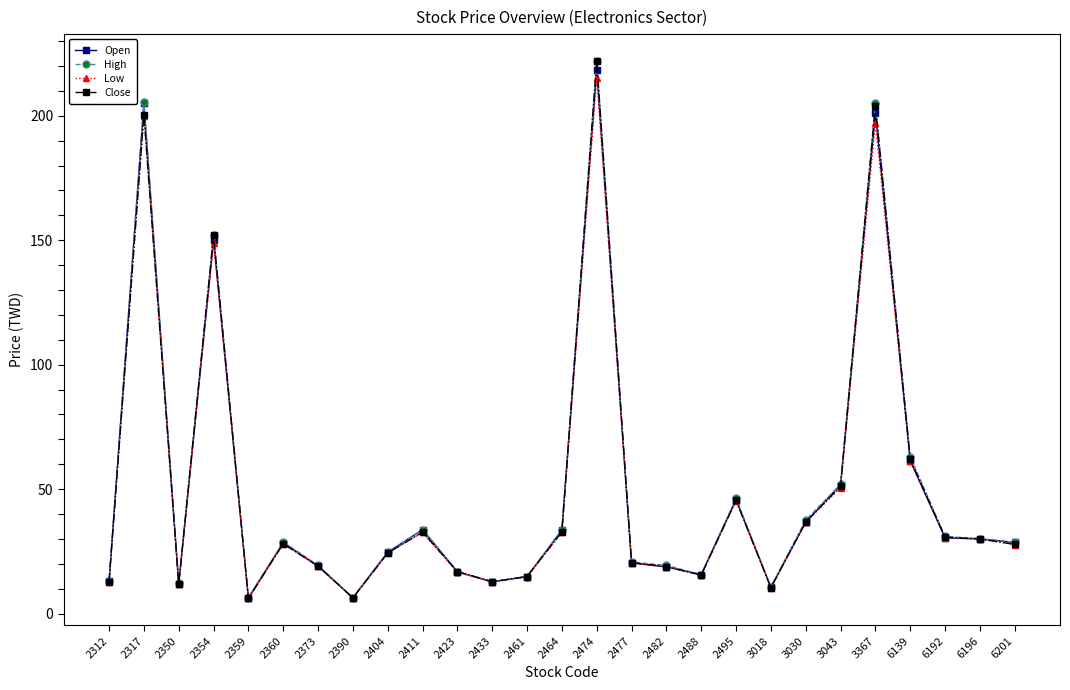

What is the sum of all Low values?

1325.6